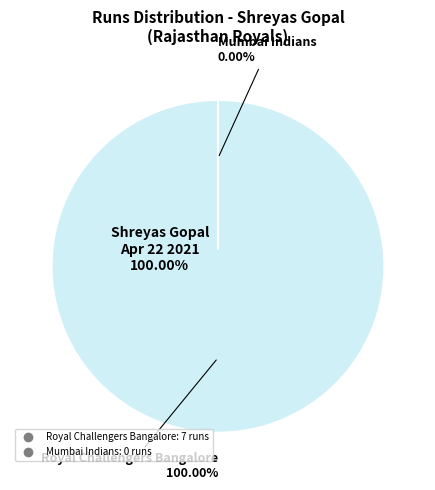

Do Apr 22 2021 and Oct 5 2021 together represent more than half of the pie?

Yes